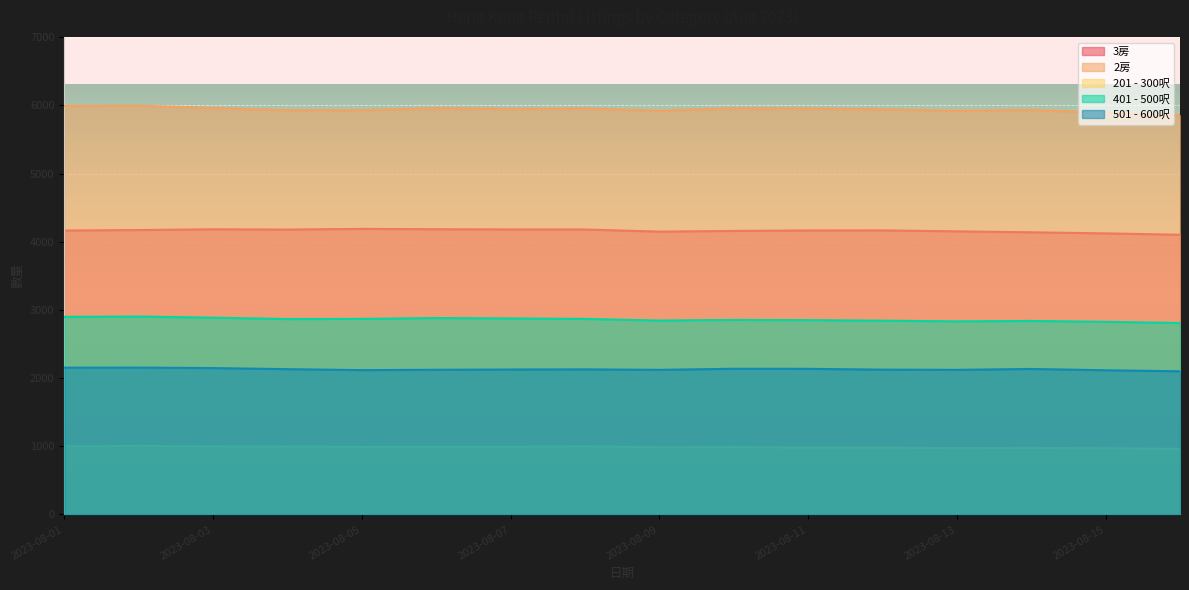

Which series changed the most between 2023-08-05 and 2023-08-06?

2房